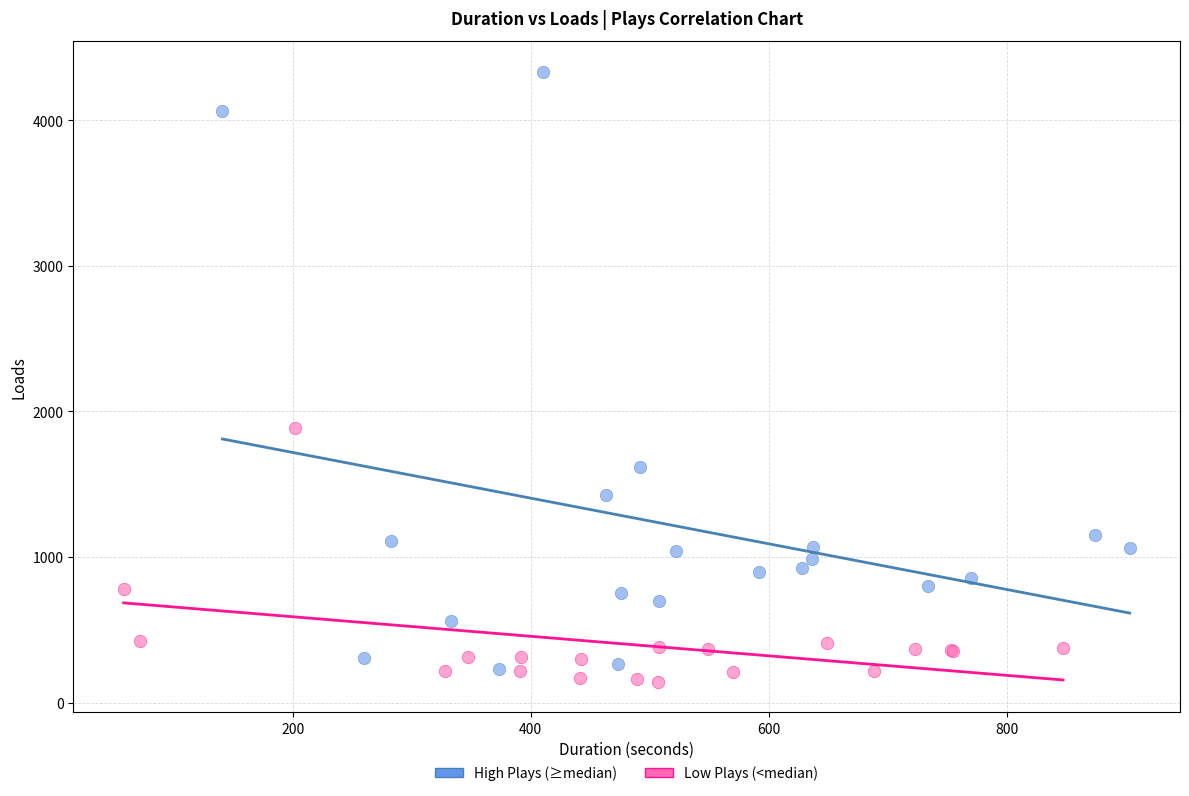

Which series contains the highest Y value?

High Plays (≥median)